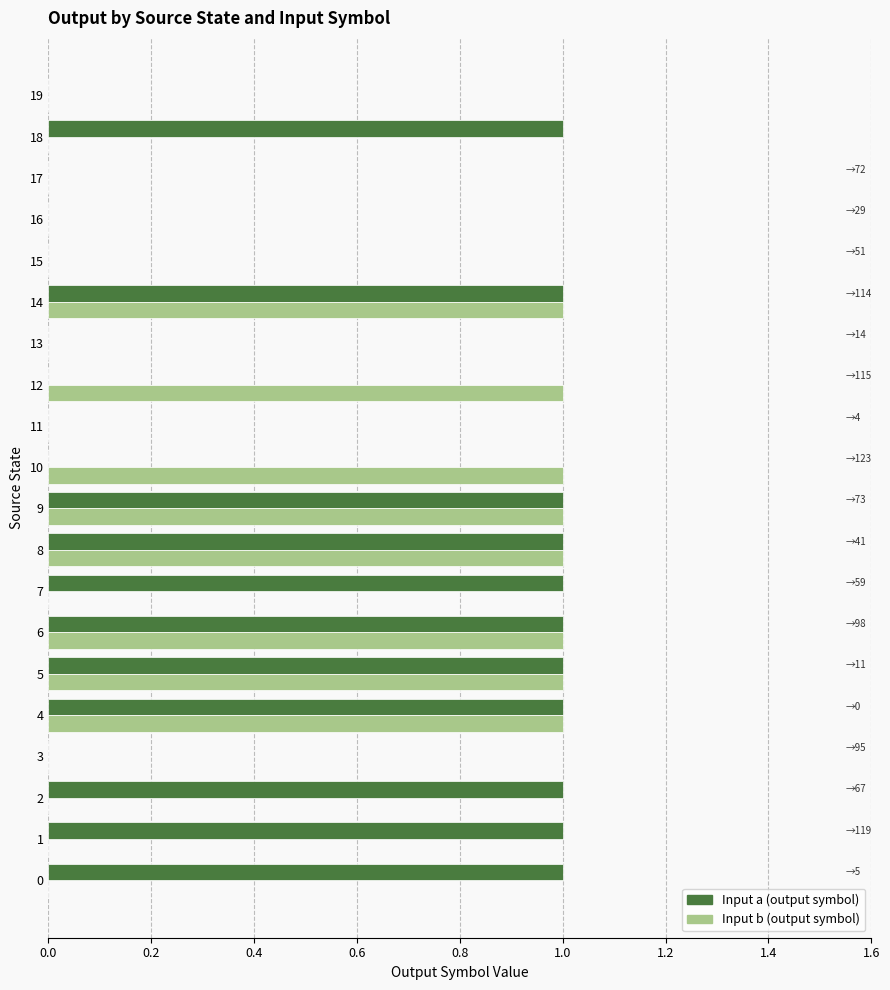

How many distinct data groups are displayed?

2